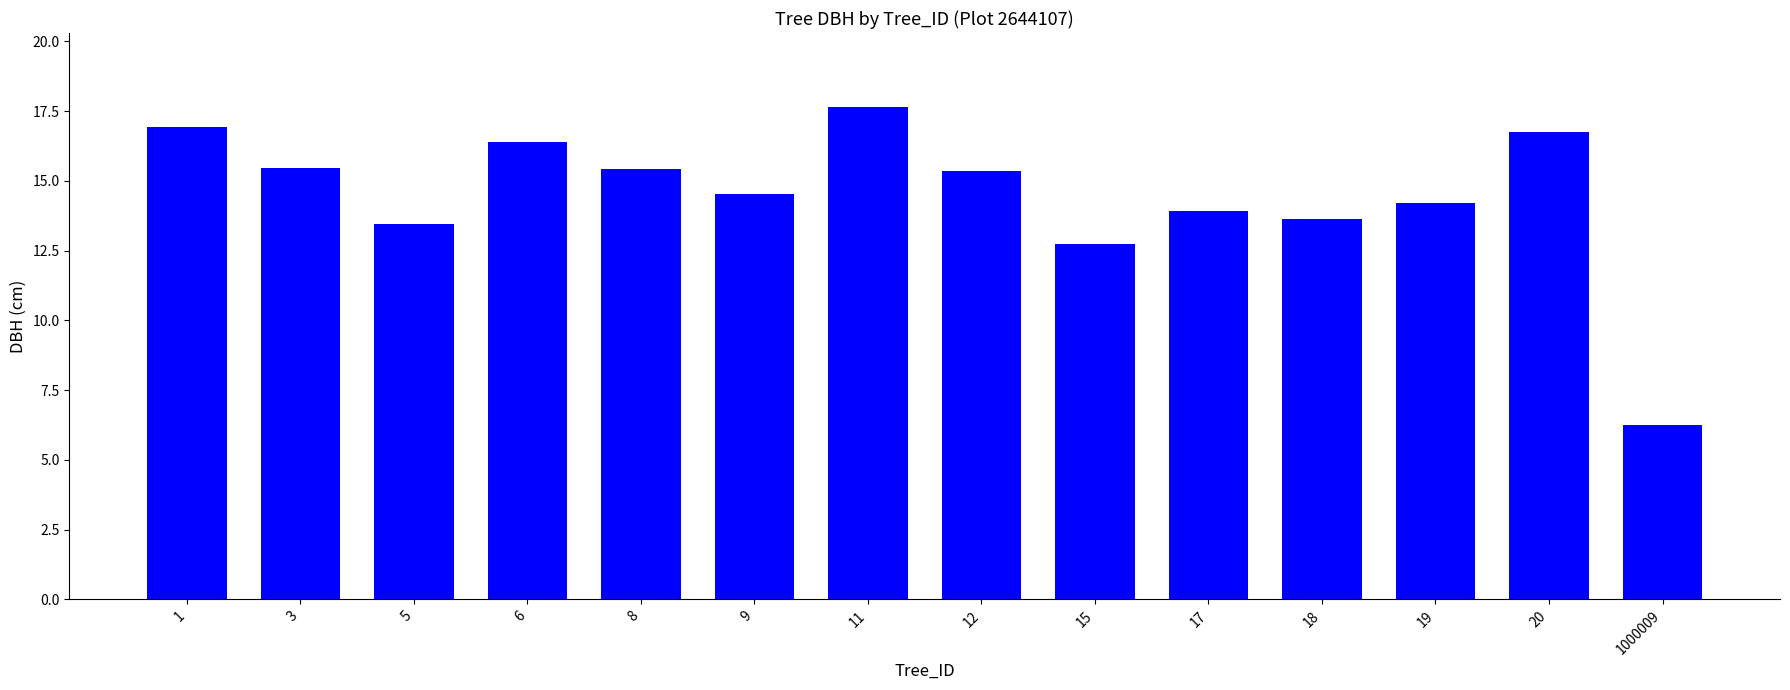

How many data points are above 15?

7